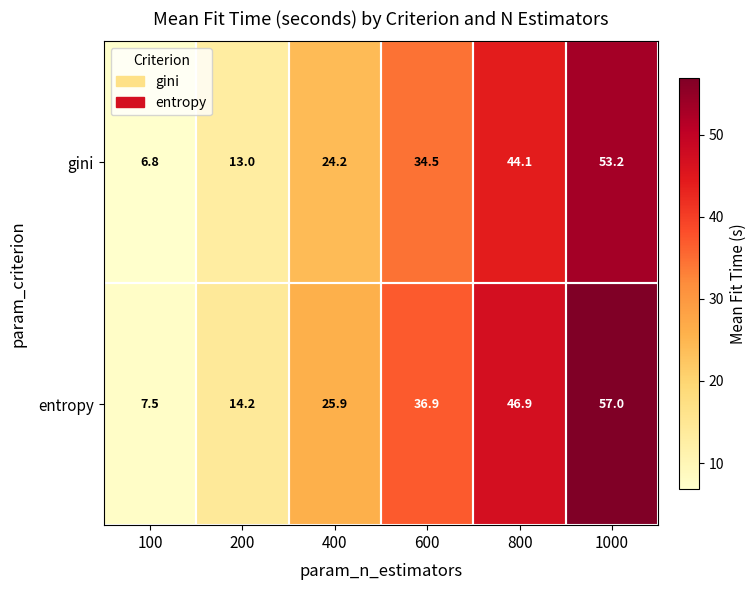

Rank the series by their maximum value, from lowest to highest.

gini, entropy